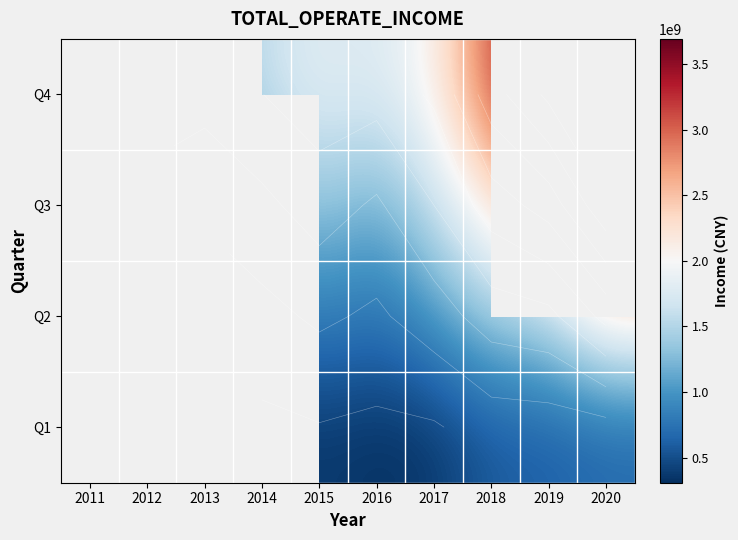

How many positive values does the Q1 series have?

7